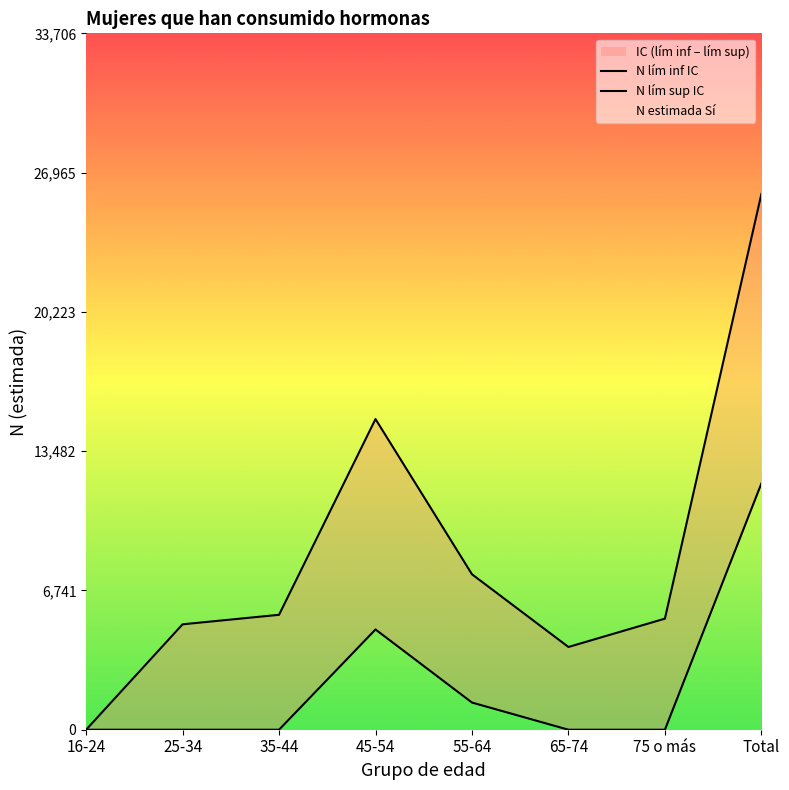

Does the chart display data point markers on the line(s)?

No